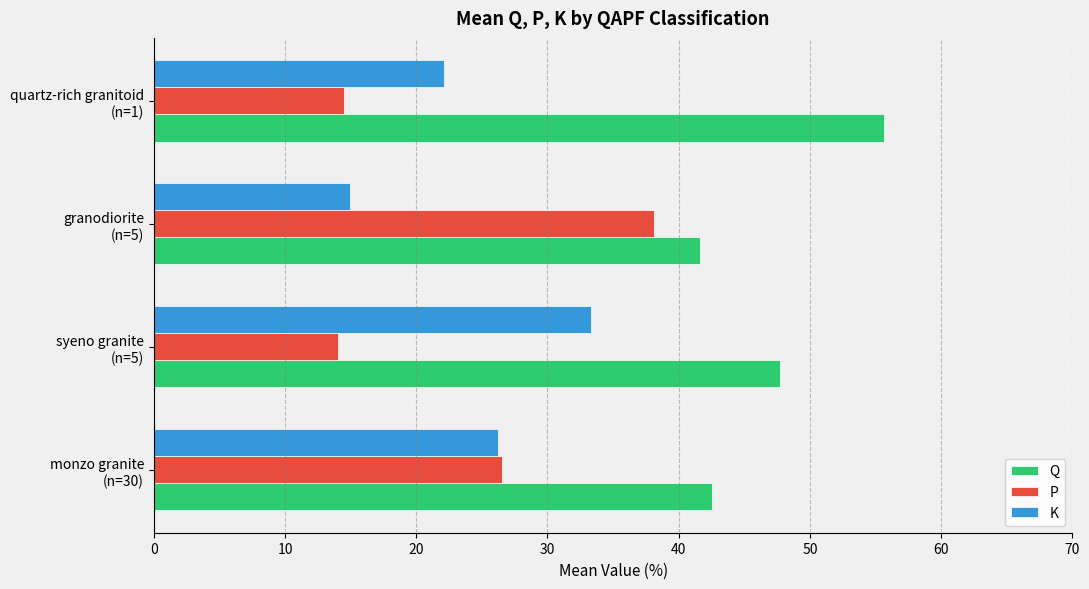

At which label is P closest to 26?

monzo granite
(n=30)